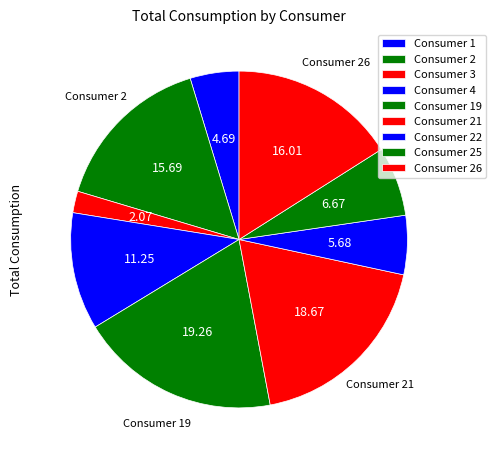

What is the largest slice in the pie chart?

Consumer 19